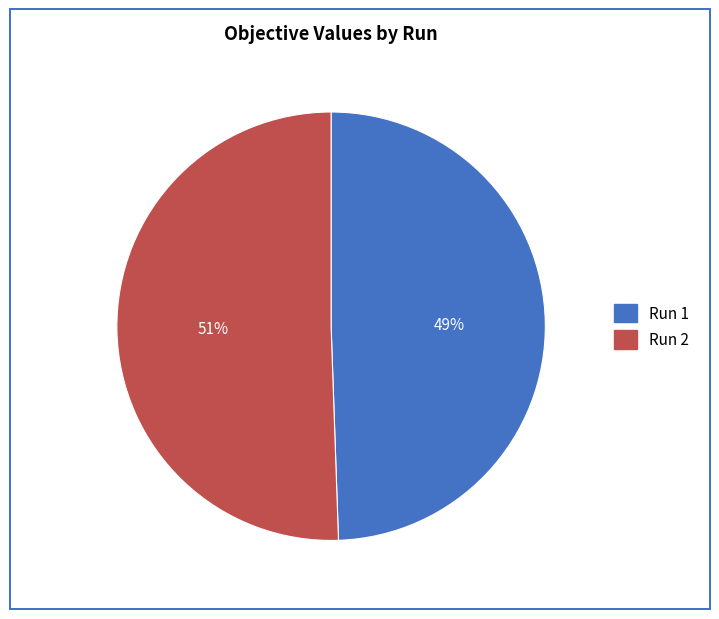

Is there any slice that represents more than half of the pie?

Yes